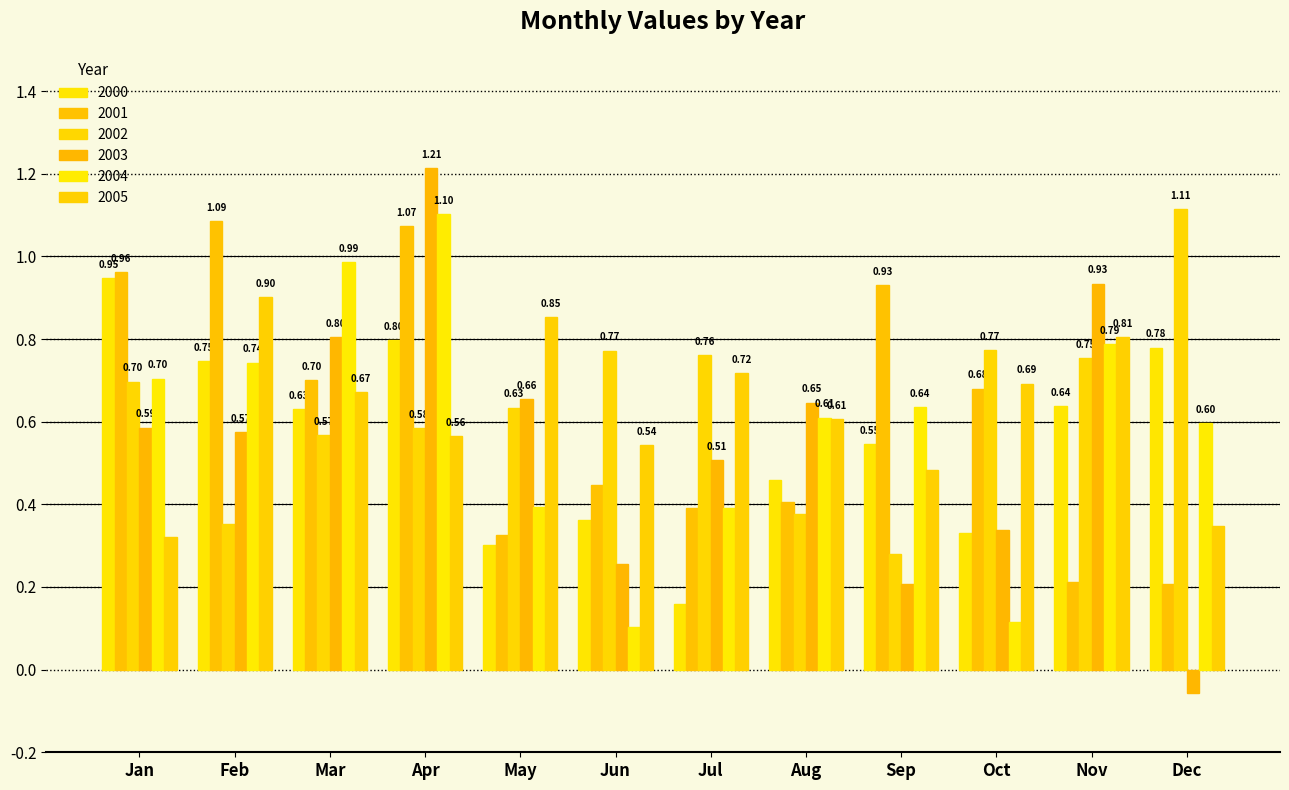

What is the value of the 2002 bar at the 6th from the left?

0.8